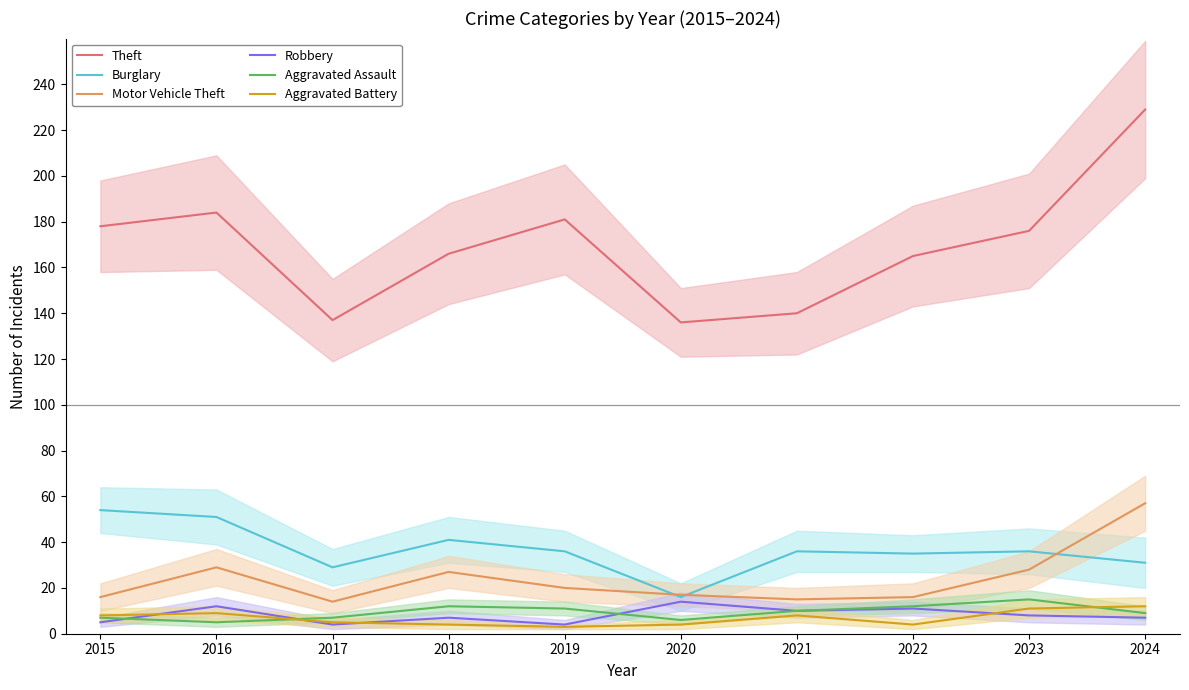

The value of Aggravated Assault at 2019 is 2. True or false?

False